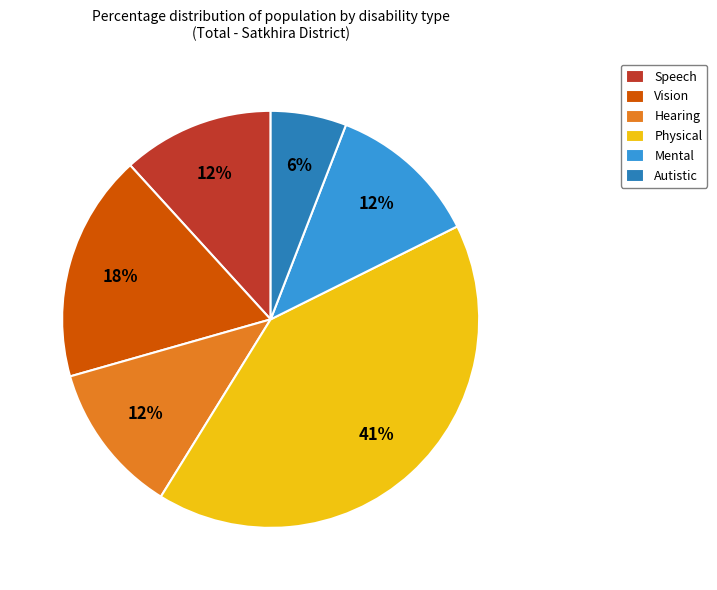

Is the sum of Hearing and Autistic greater than half?

No